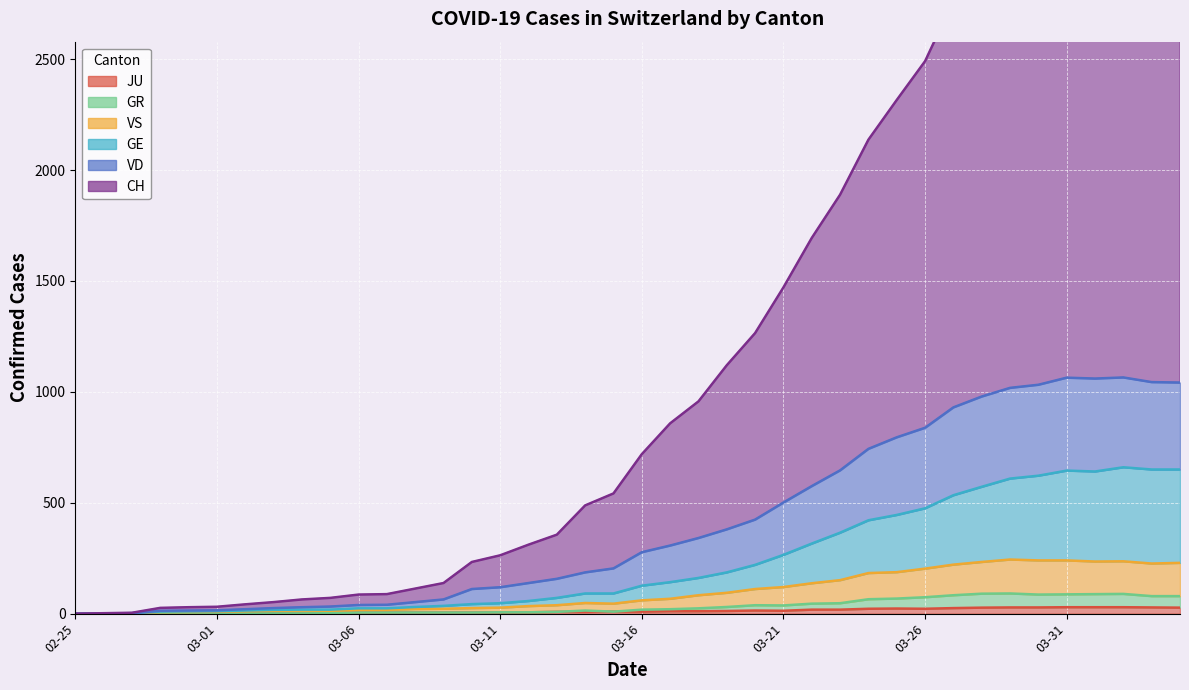

How many values in the GR series are below 18?

20